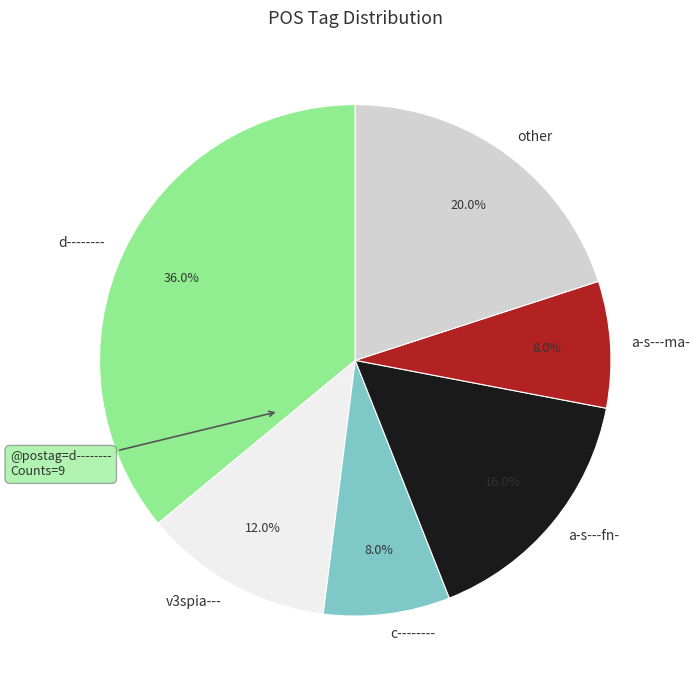

What is the ratio of the value at other to the value at a-s---ma-?

2.5